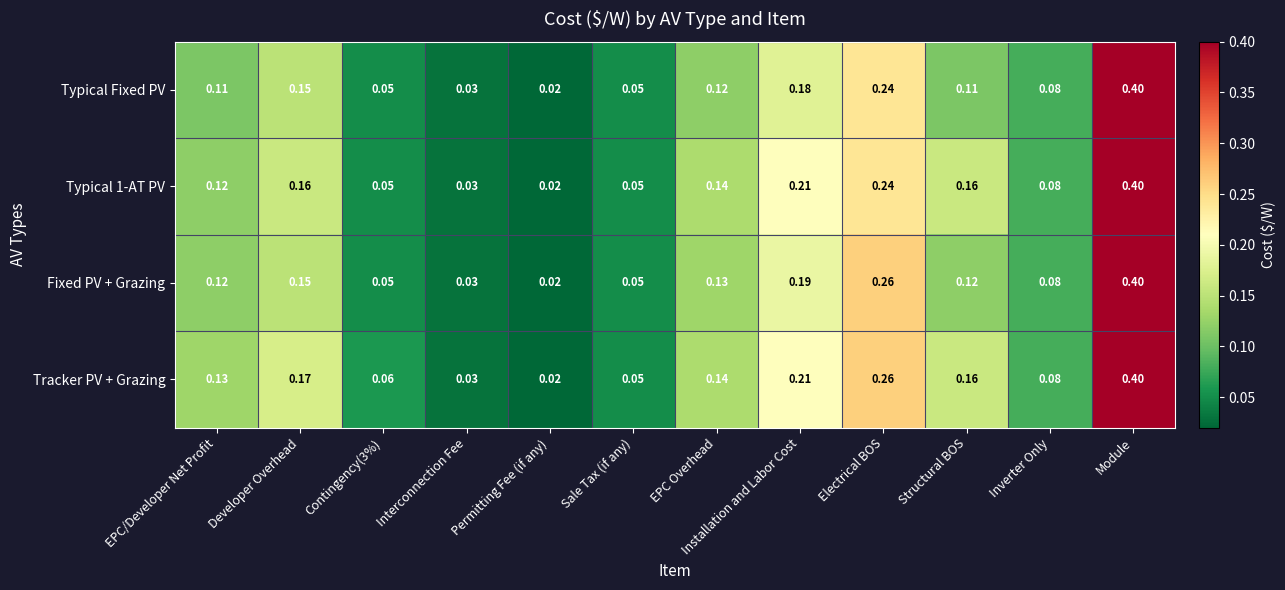

At how many categories does at least one series exceed 0?

12